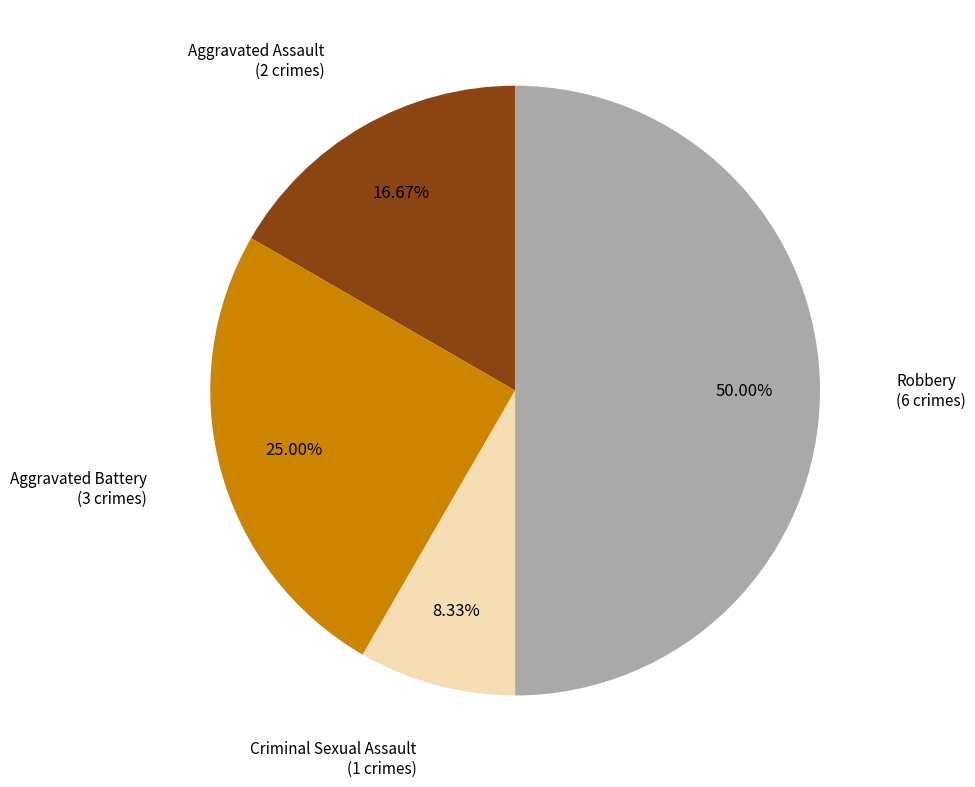

Count the number of slices in the pie.

4